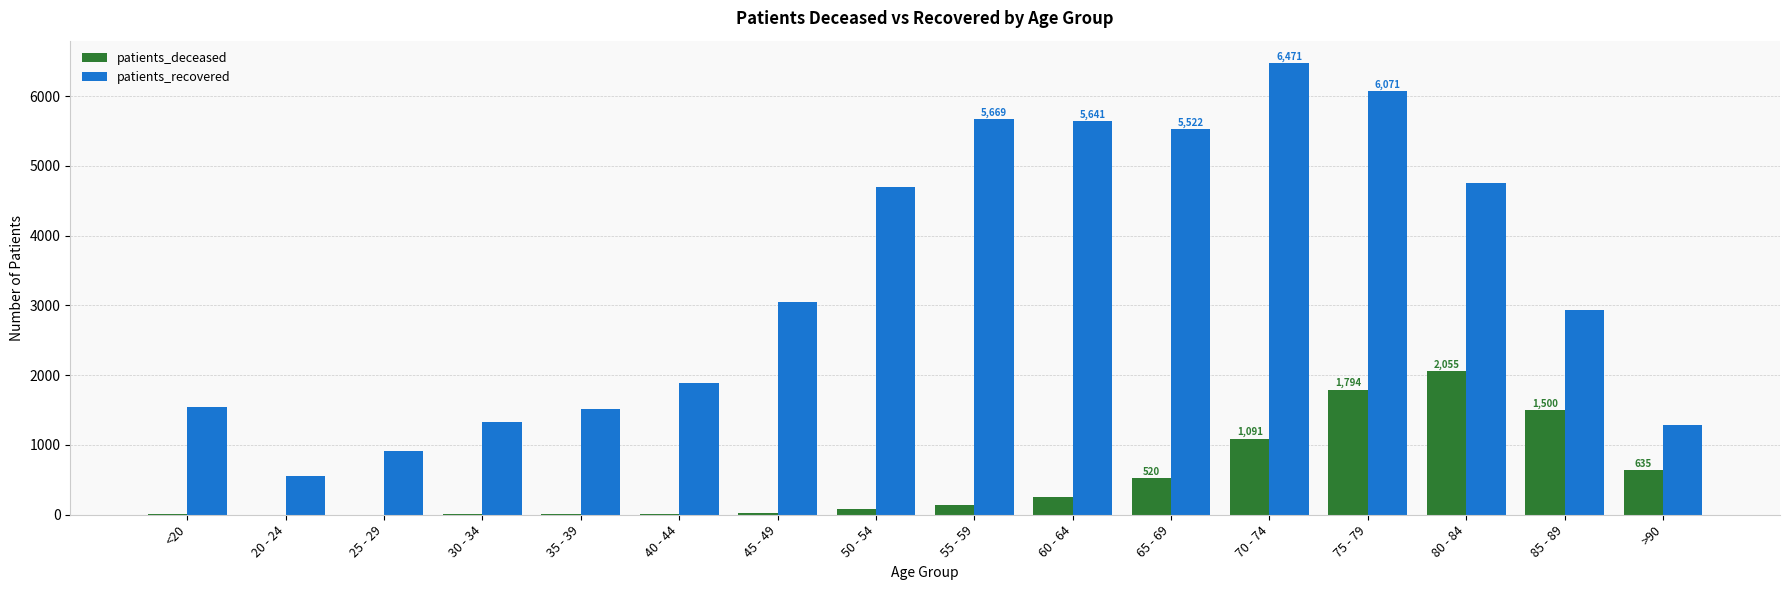

The value of patients_recovered at 55 - 59 is 5669. True or false?

True